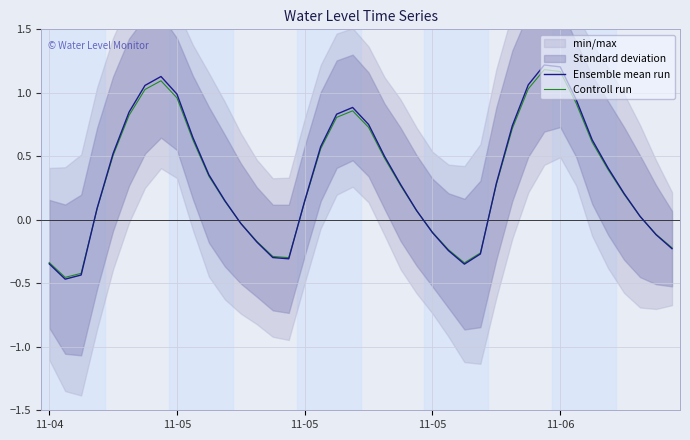

Which series changed the most between 9 and 20?

Ensemble mean run